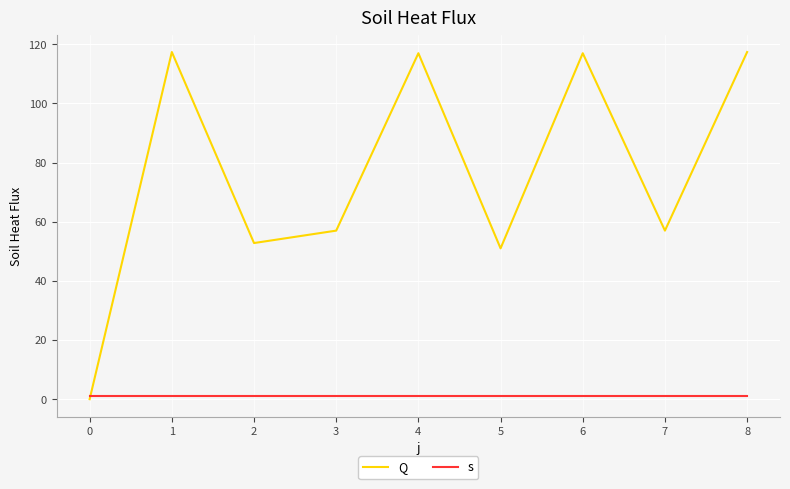

Is the value of Q at 7 greater than the value of s at 5?

Yes